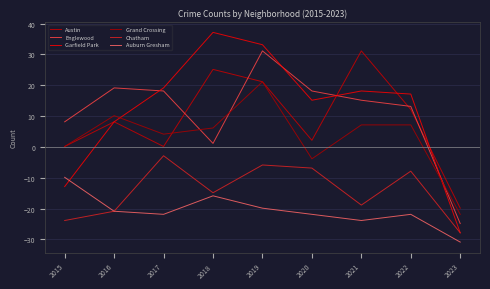

At how many categories does at least one series exceed 20?

3